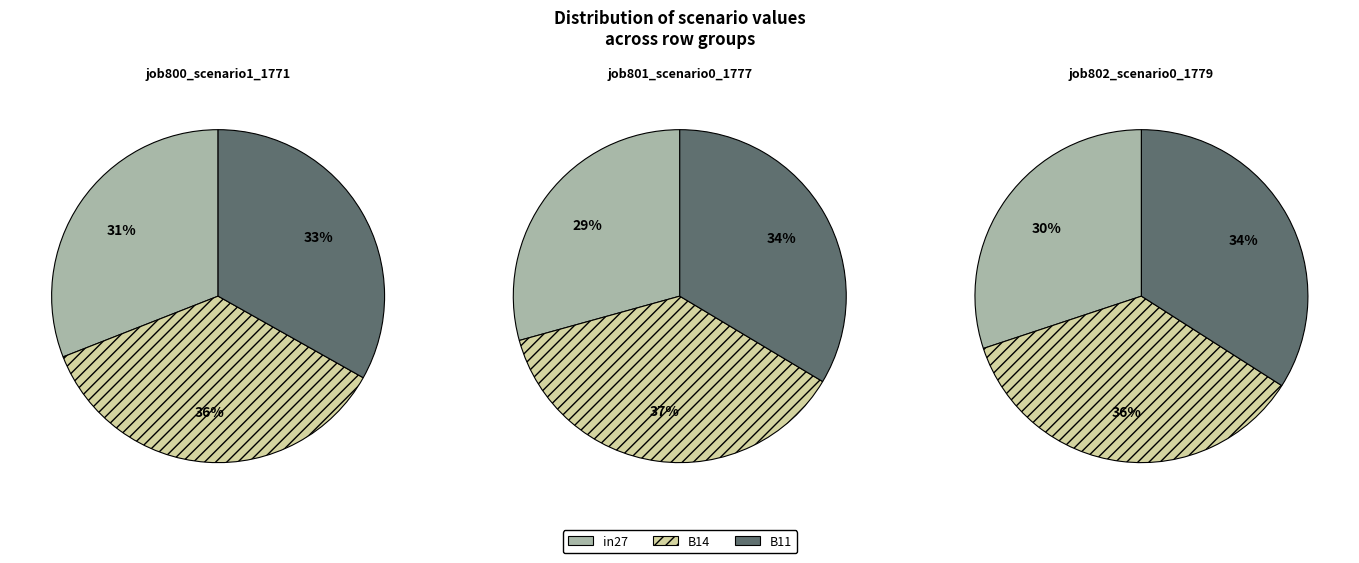

What percentage is NOT represented by in27?

69.1%